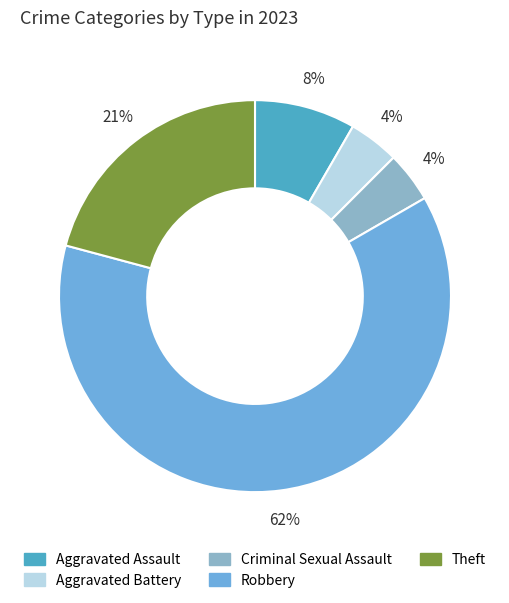

To the nearest percent, what is the combined percentage of Theft and Aggravated Battery?

25%